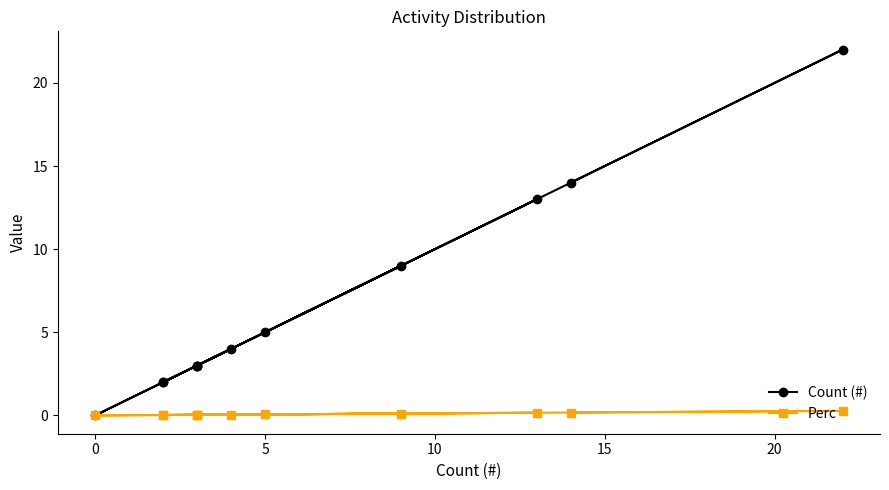

True or false: Perc has a value of 0.0 at 11.

False